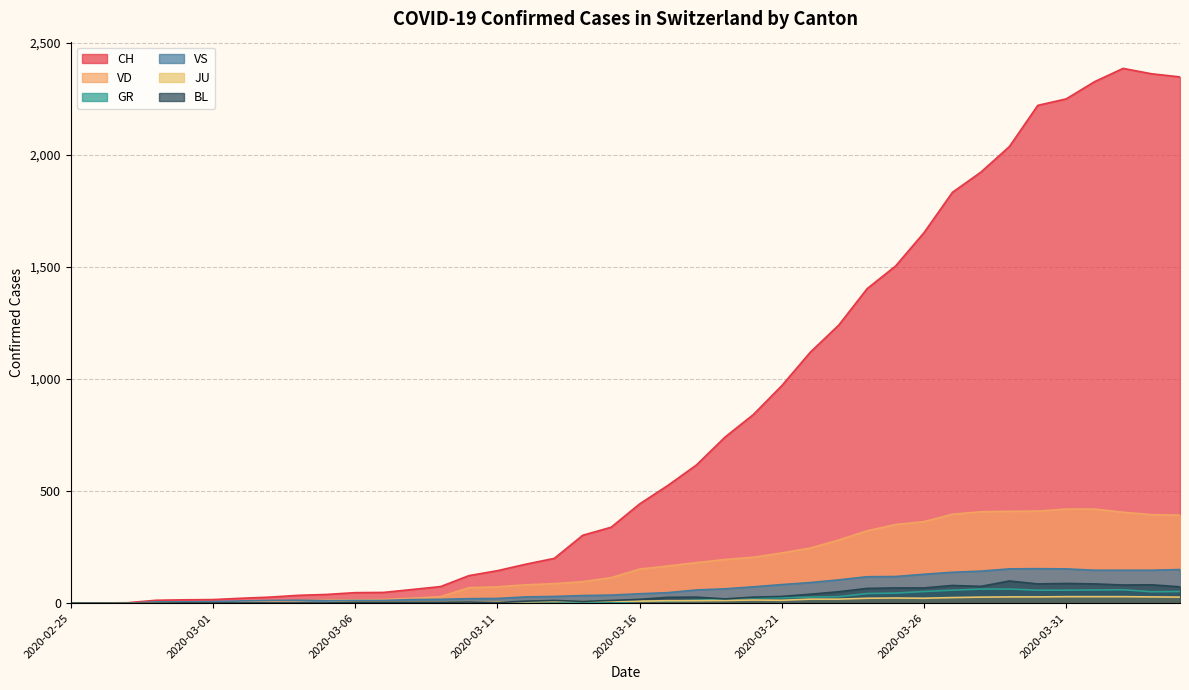

How many lines are shown in the chart?

6